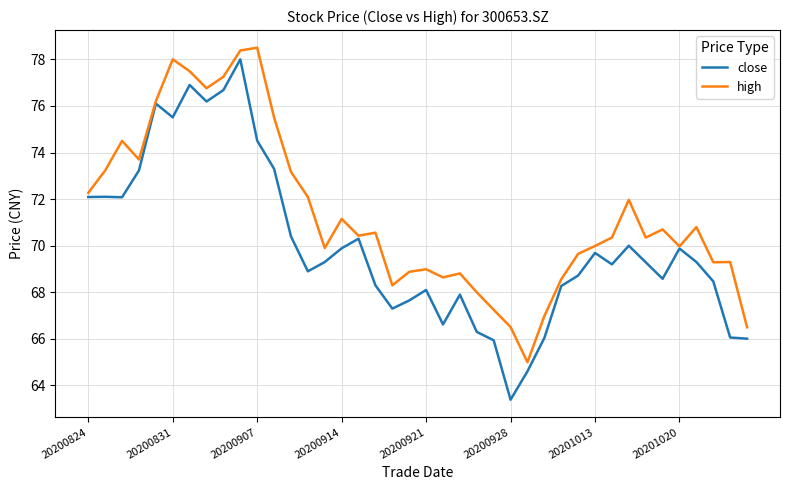

Rank the series by their maximum value, from lowest to highest.

close, high